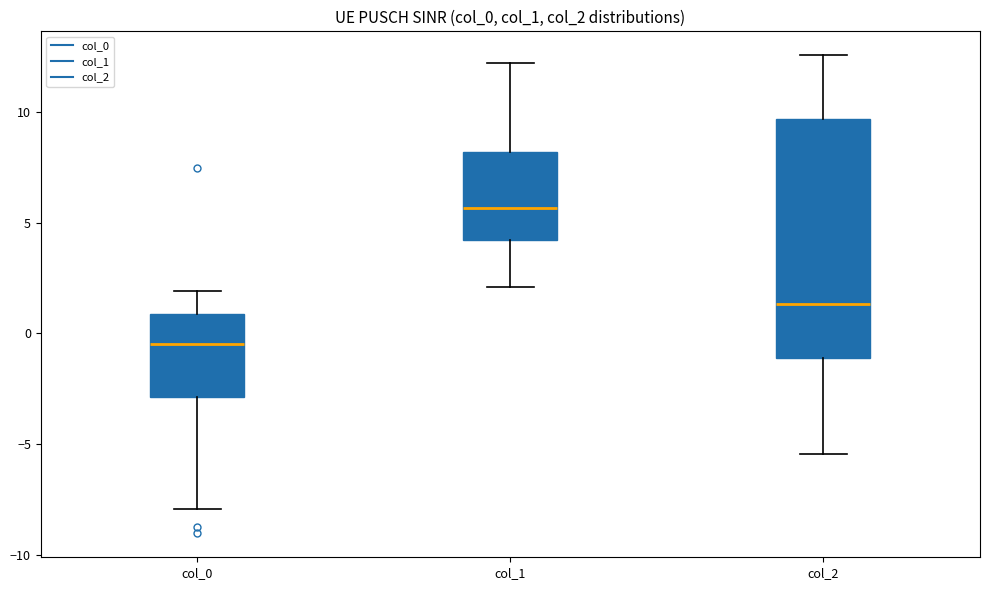

Which box is the tallest, from its lower edge to its upper edge?

col_2